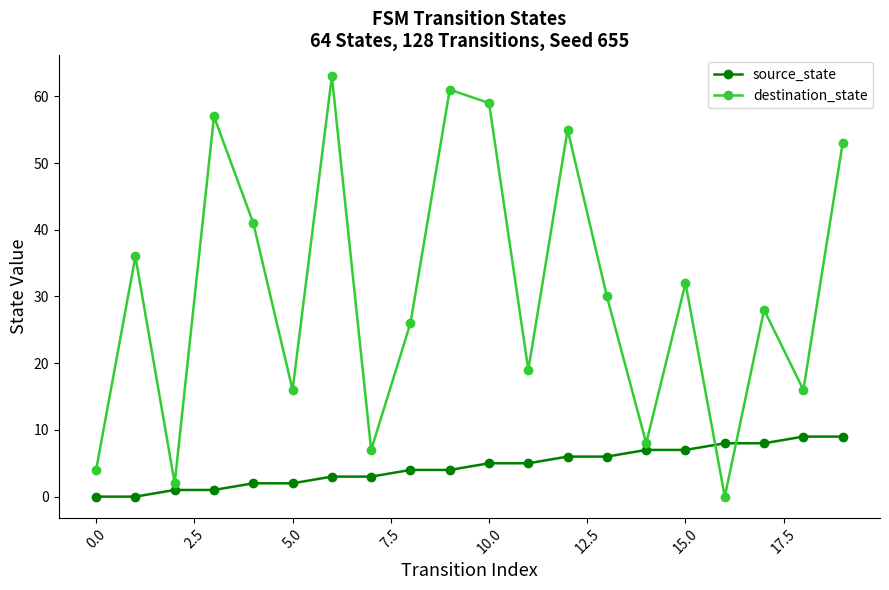

Which series has the largest range (max minus min)?

destination_state